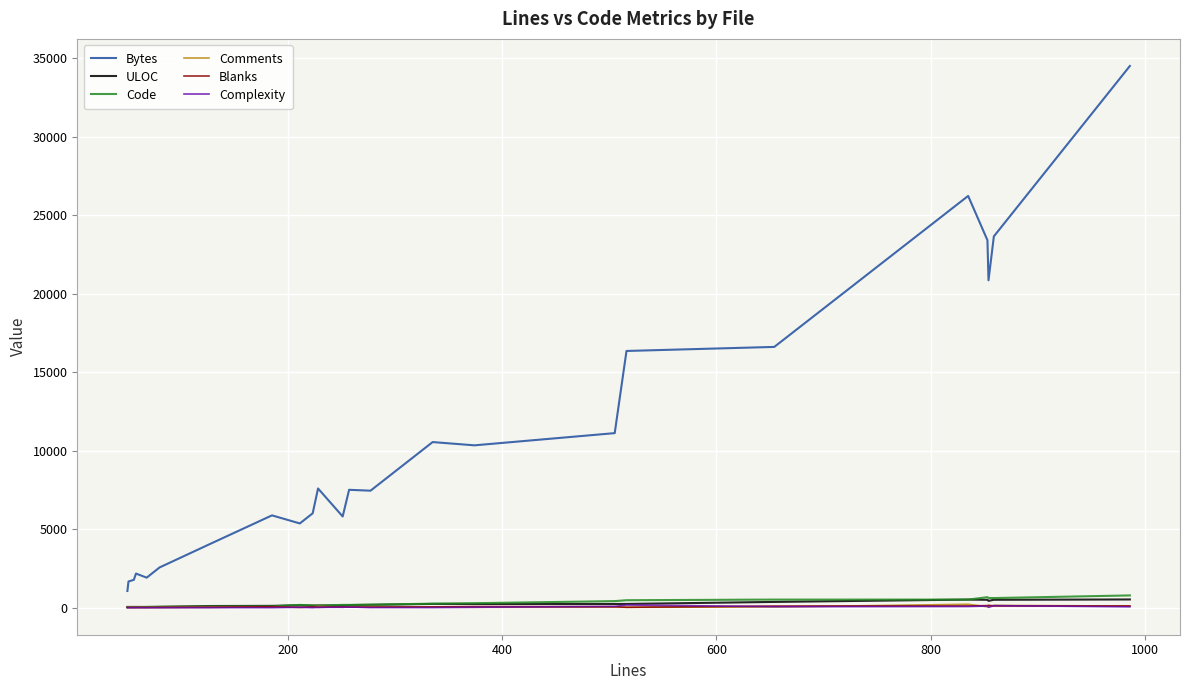

Which series has the largest total across all categories?

Bytes